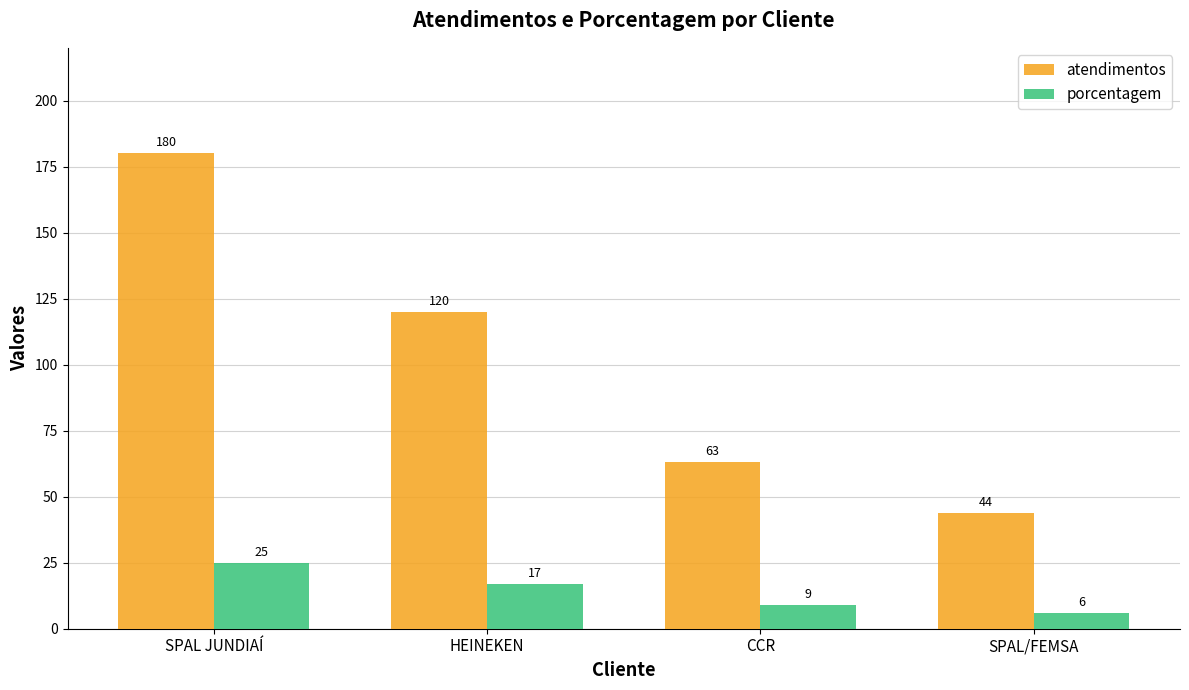

Is it true that porcentagem equals 6 at SPAL/FEMSA?

True